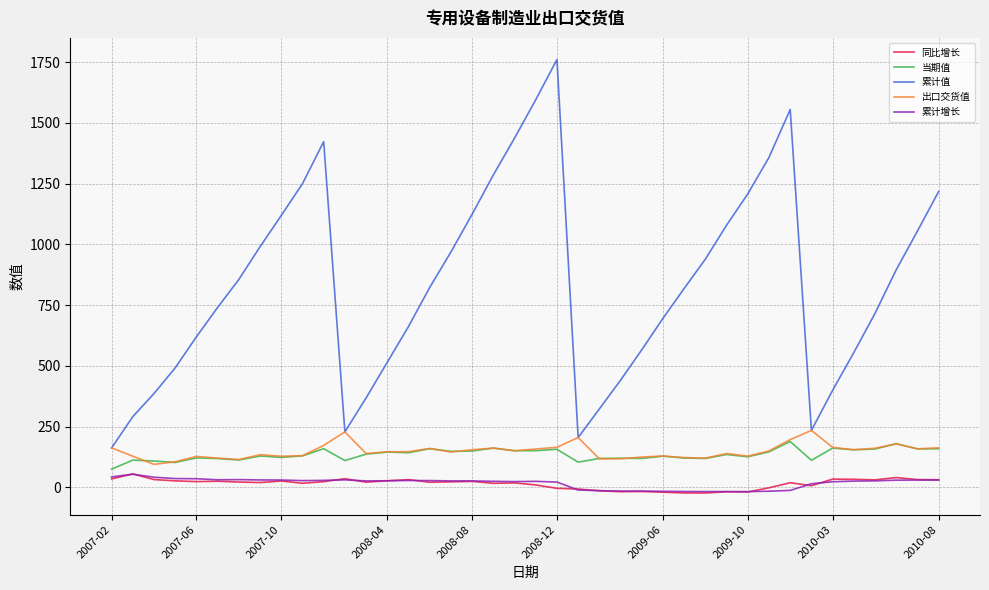

Which series has the largest total across all categories?

累计值